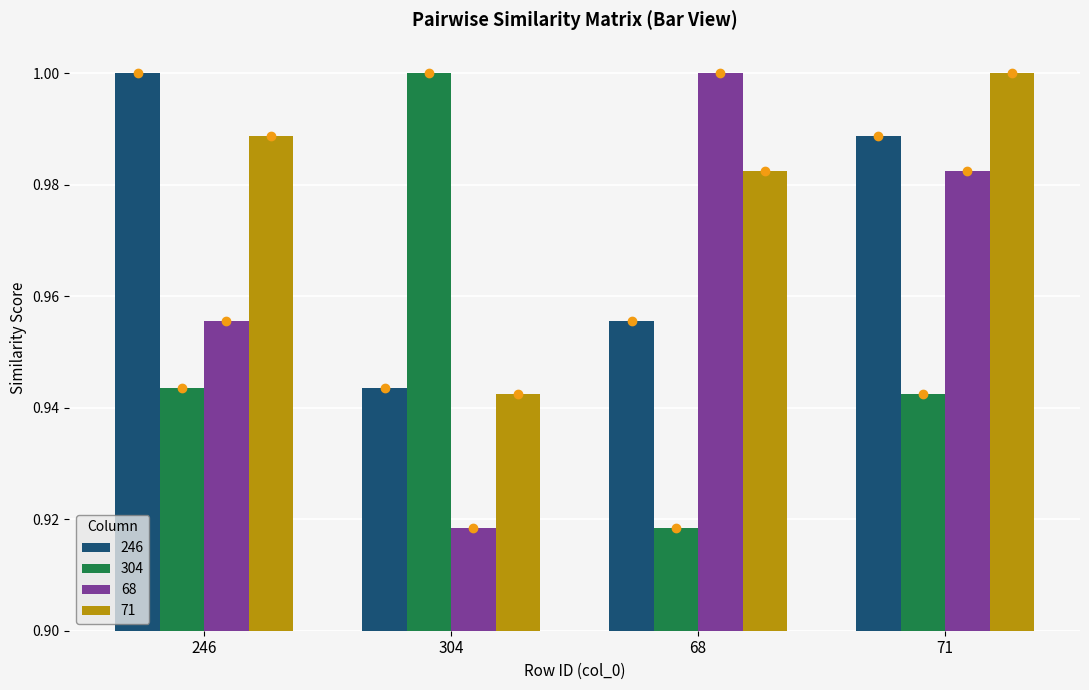

Where is 71 nearest to the value 0?

304